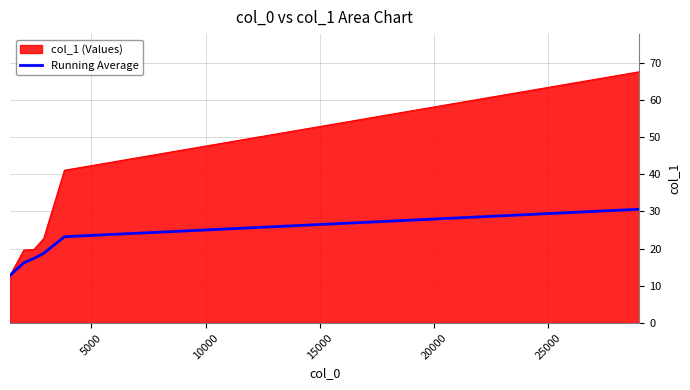

Rank the series by their maximum value, from lowest to highest.

Running Average, col_1 (Values)